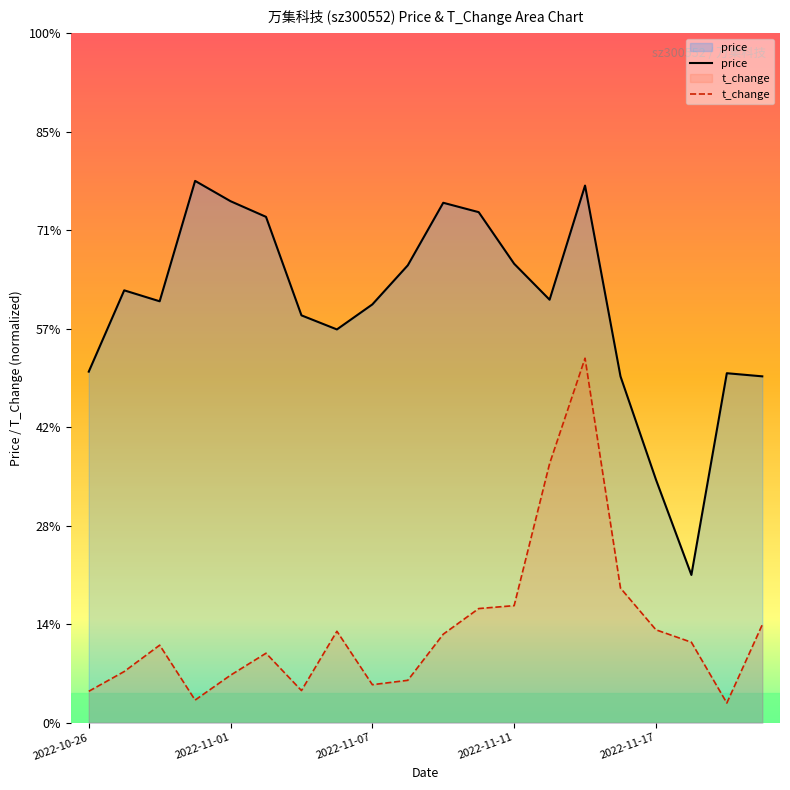

True or false: t_change has a value of 1.5 at 10.

False